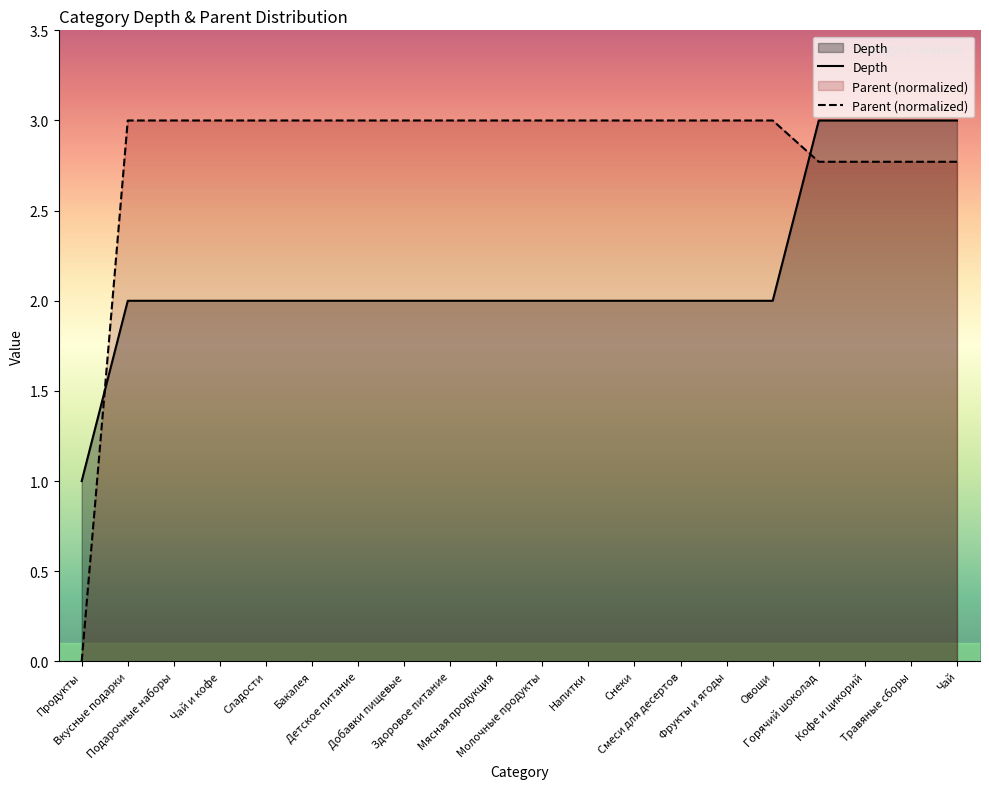

Which category has the lowest value in the Parent series?

Продукты